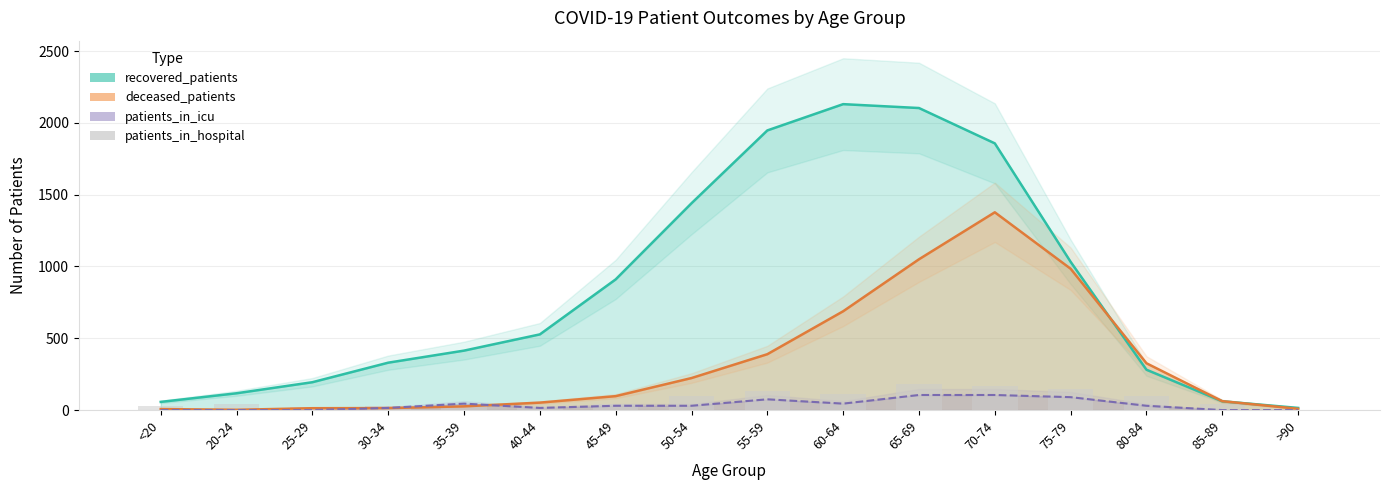

What is the approximate value at 85-89, to the nearest 50?

50